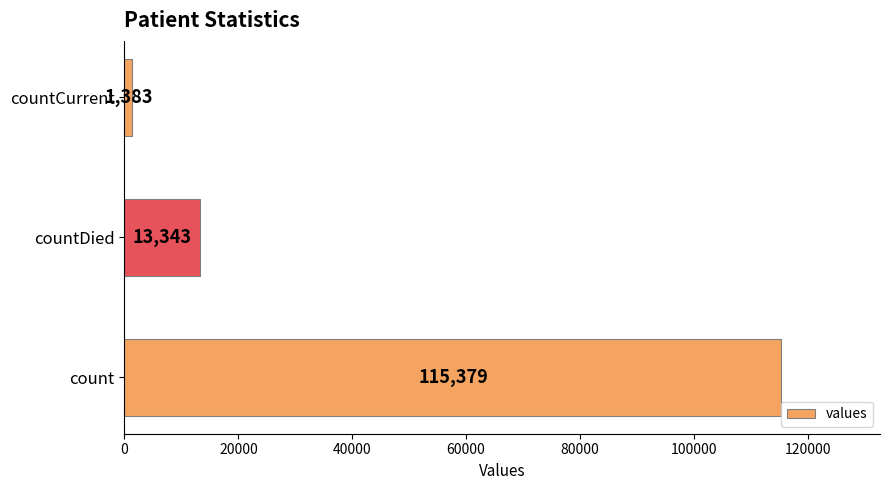

The chart shows a value of 1383 at countCurrent. True or false?

True